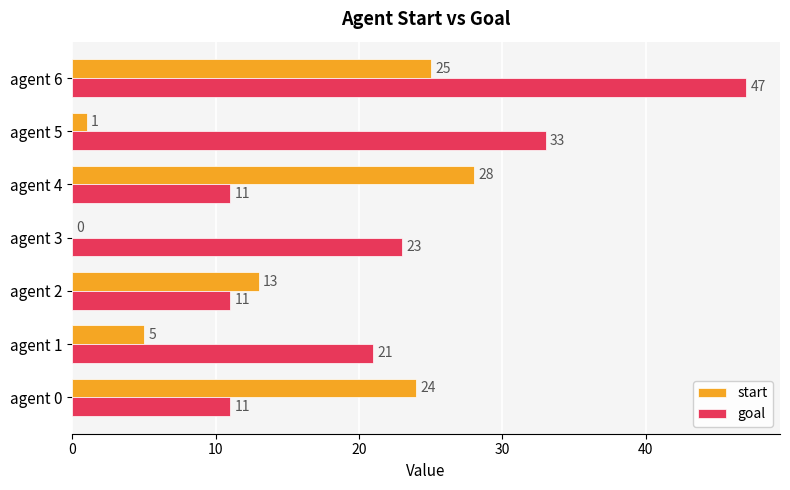

Count the number of categories in the chart.

7